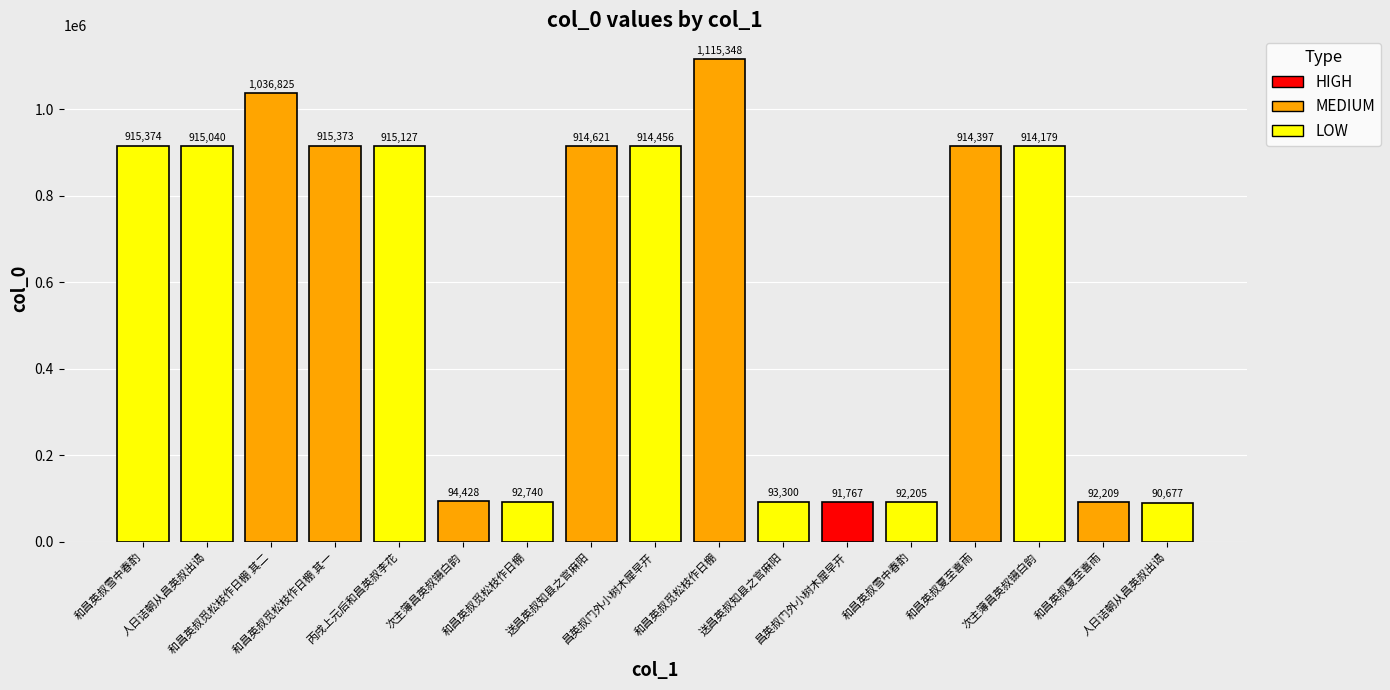

What is the label of the 4th bar from the right?

和昌英叔夏至喜雨